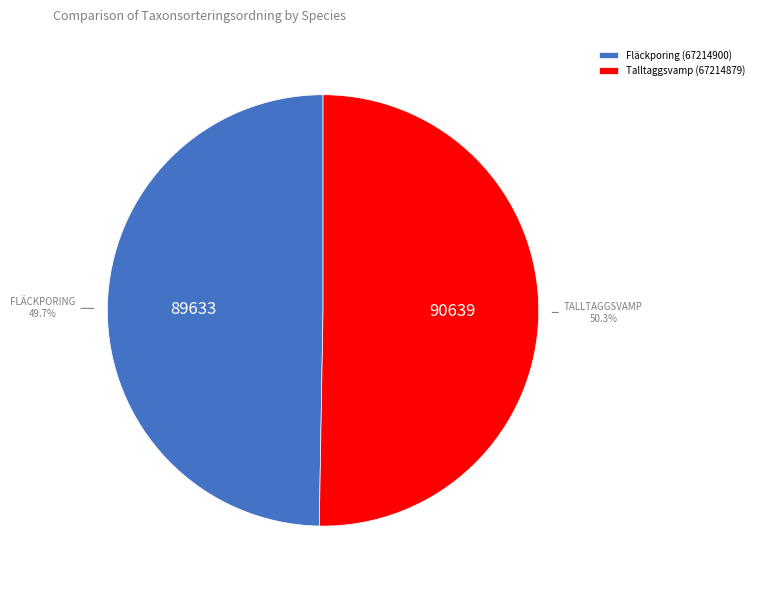

What percentage is NOT represented by Talltaggsvamp (67214879)?

49.7%